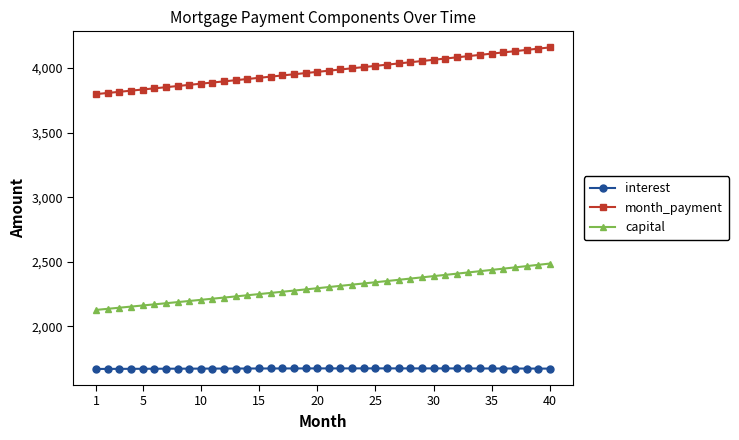

What is the maximum value for month_payment?

4159.6